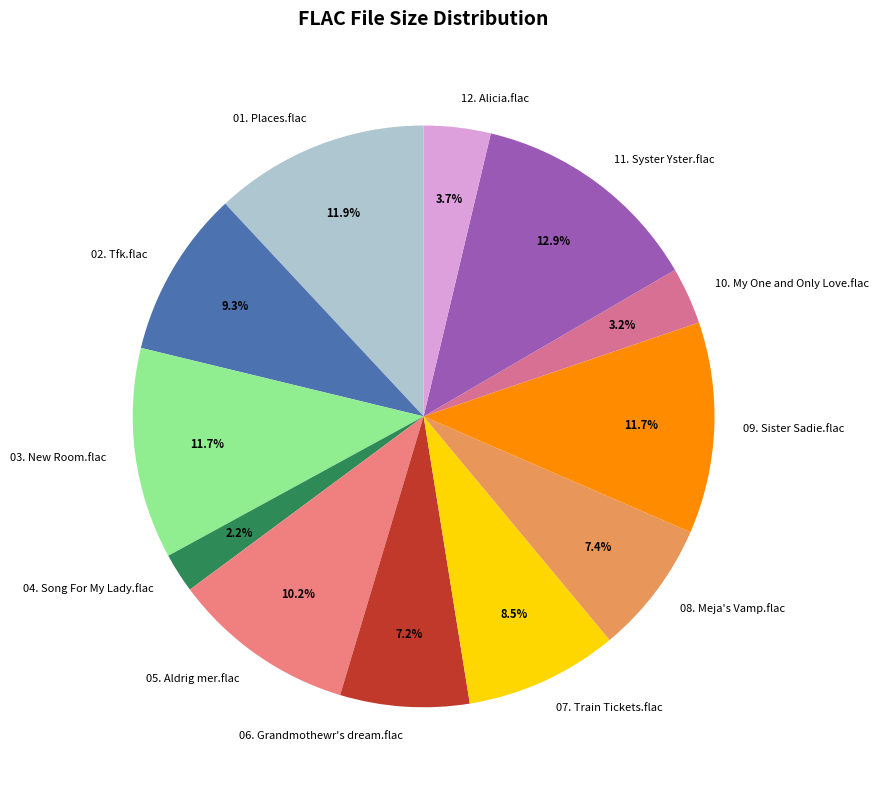

To the nearest percent, what portion does 01. Places.flac represent?

12%